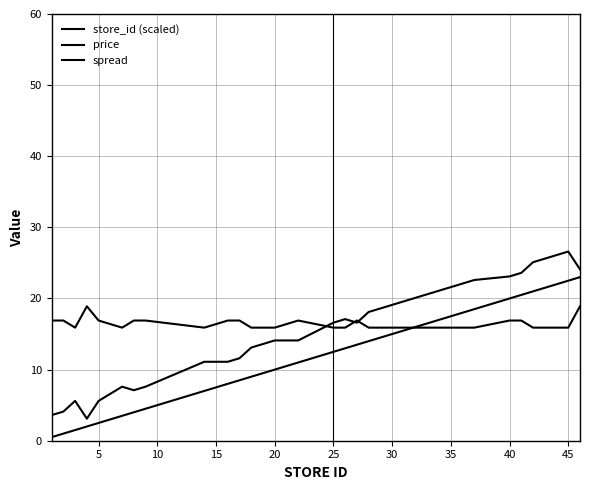

Is this an area chart (filled region under the line)?

No